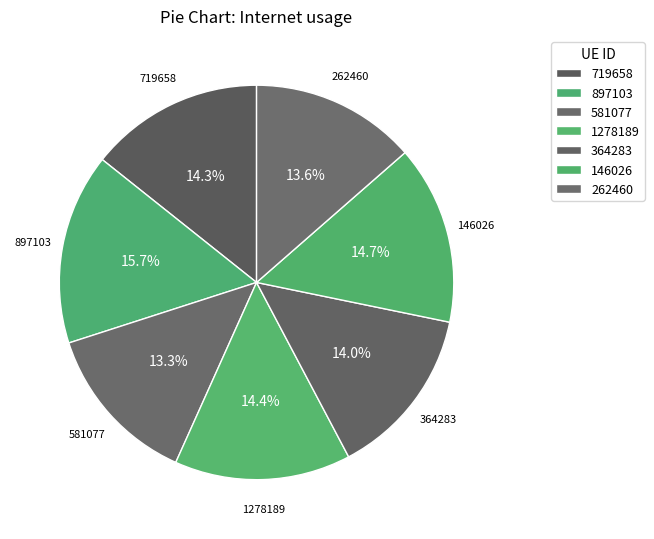

Rank the categories by value from highest to lowest.

897103, 146026, 1278189, 719658, 364283, 262460, 581077